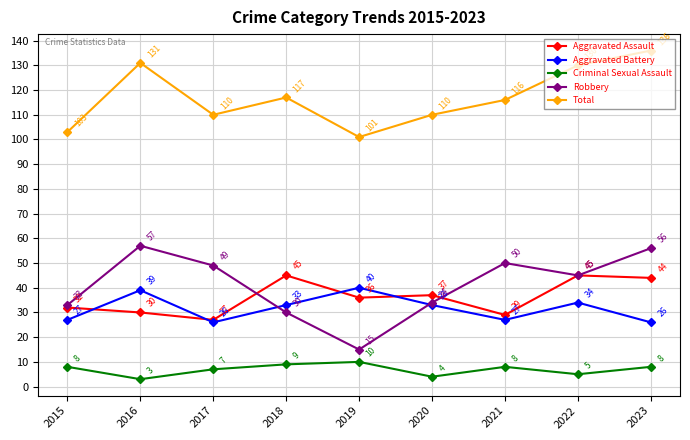

List the series in order of their peak value, highest first.

Total, Robbery, Aggravated Assault, Aggravated Battery, Criminal Sexual Assault